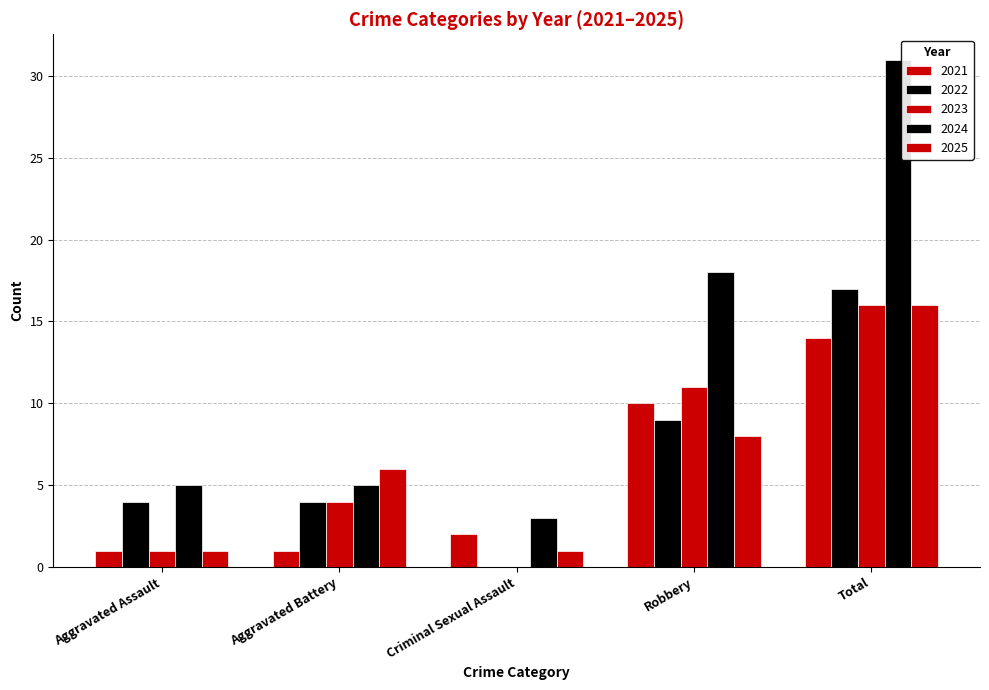

What is the difference between the maximum and minimum values in the 2024 series?

28